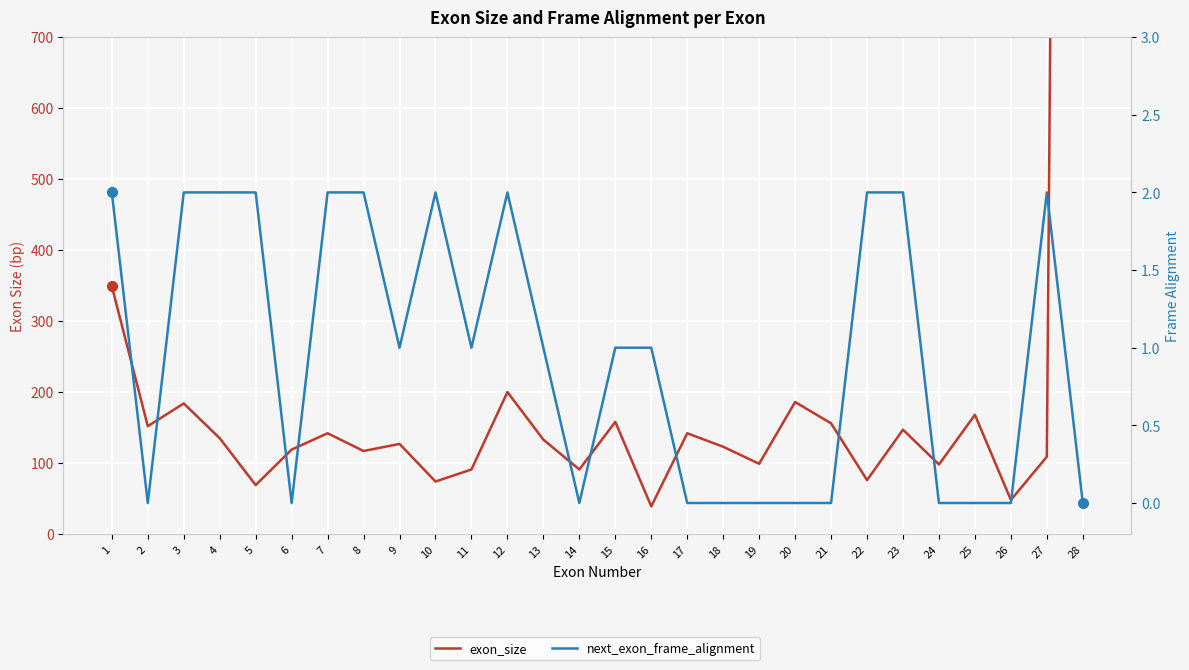

Which has a higher value, 16 or 14?

14